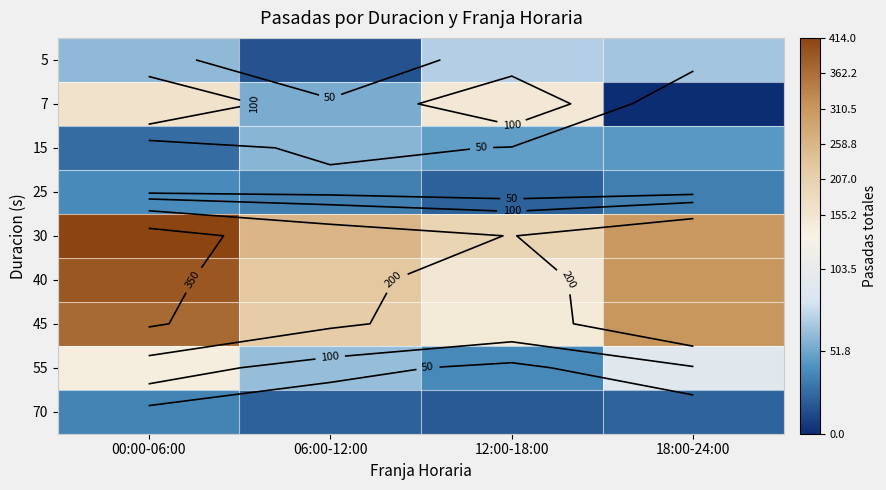

True or false: 40 has a value of 431 at 18:00-24:00.

False